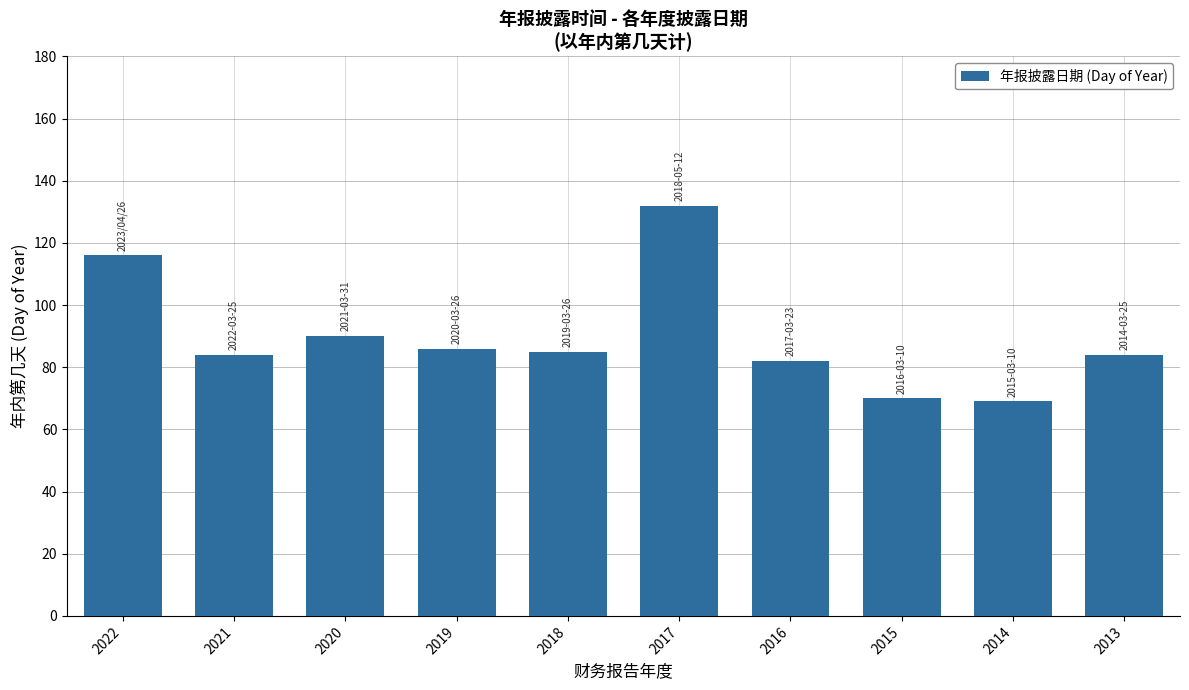

The chart shows a value of 115 at 2014. True or false?

False